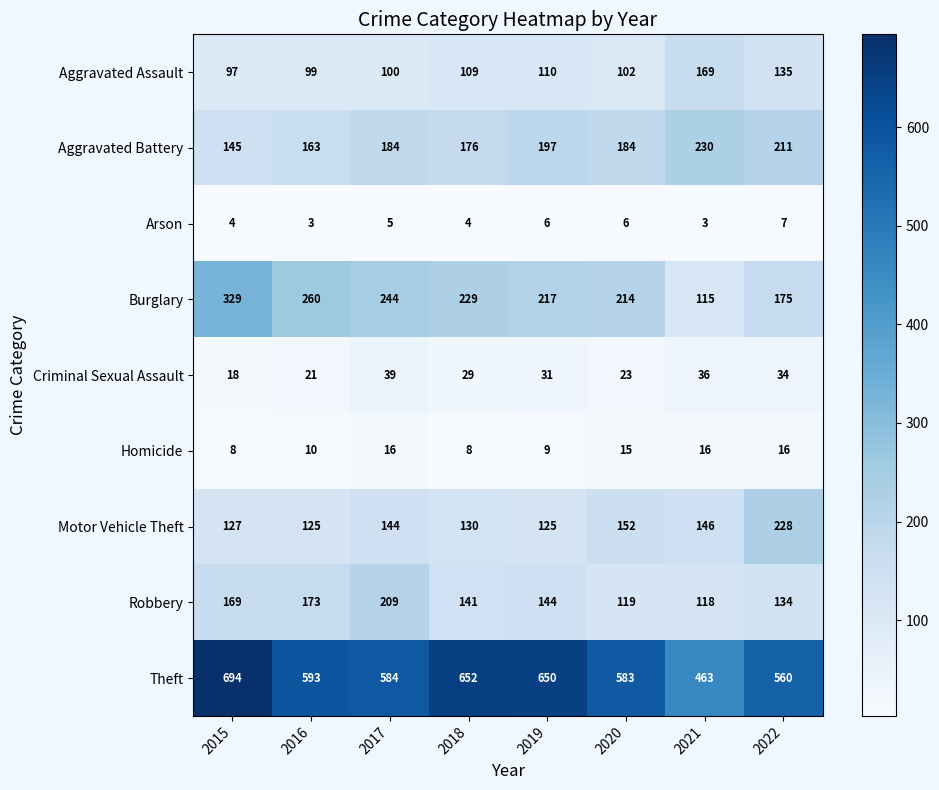

Which series has the largest range (max minus min)?

Theft